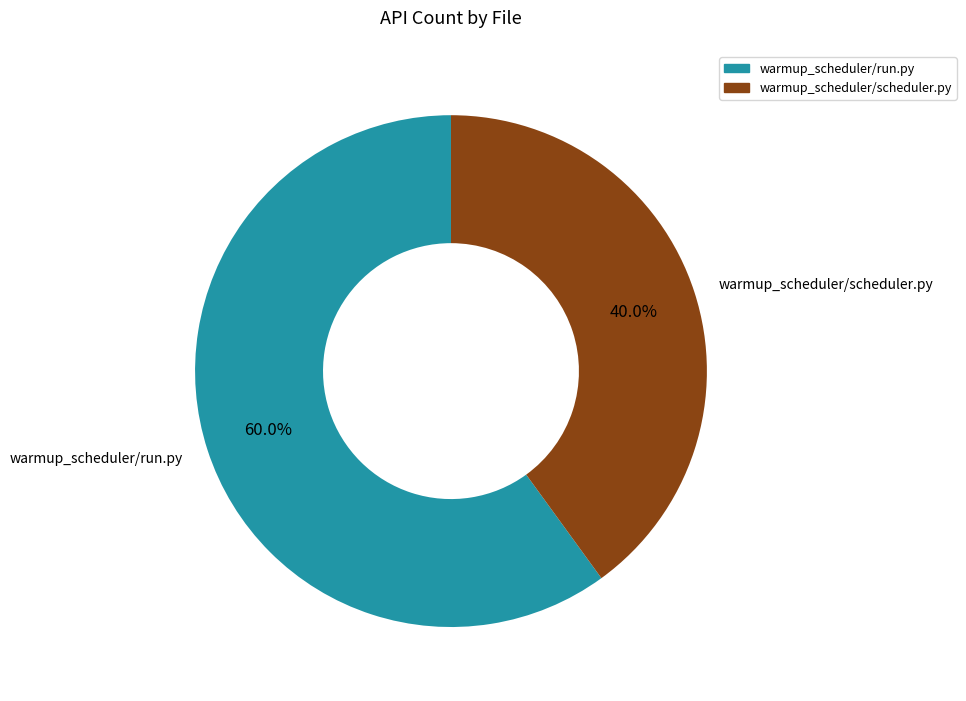

Approximately how many times larger is the value at warmup_scheduler/scheduler.py compared to warmup_scheduler/run.py?

0.7